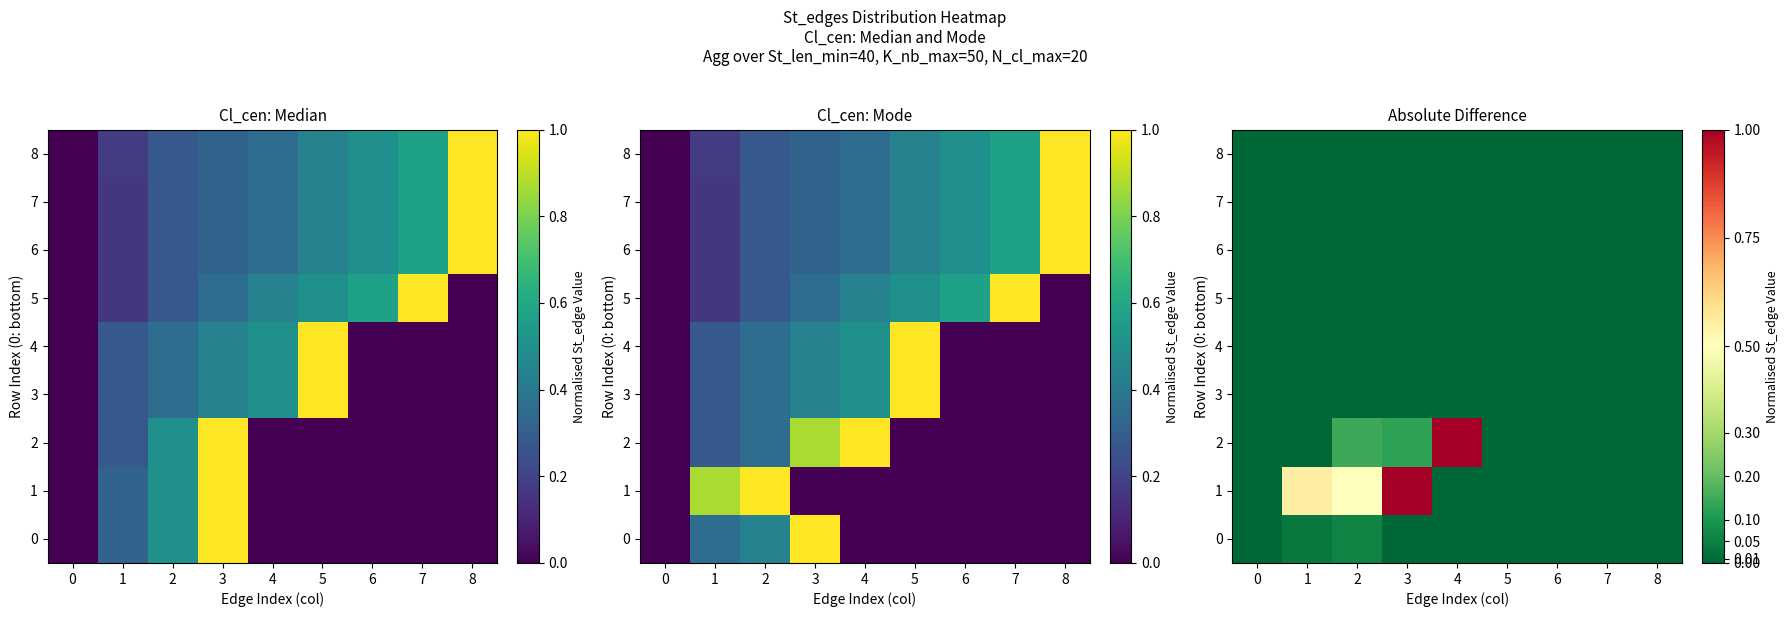

The 2 series shows -0.4 at 0. True or false?

False